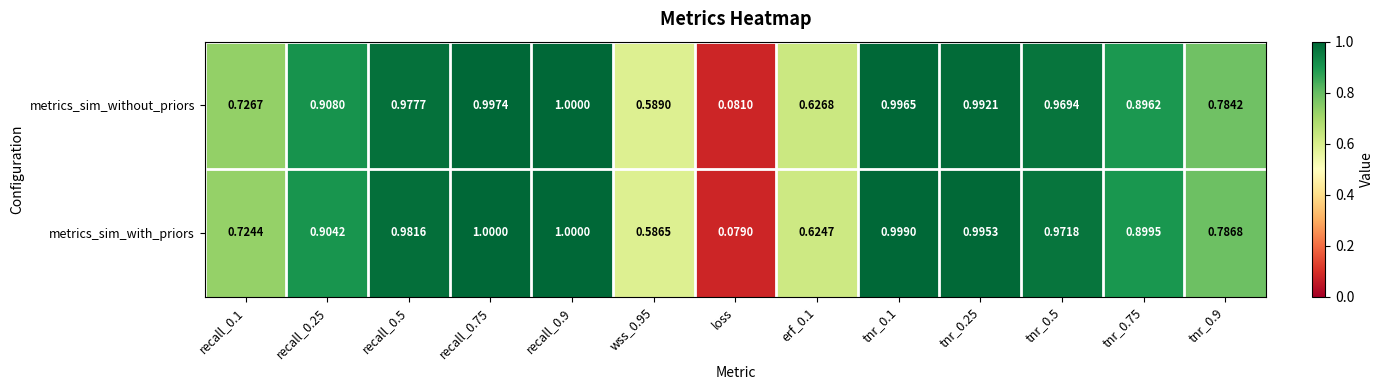

Between recall_0.25 and tnr_0.9, which series saw the biggest shift?

metrics_sim_without_priors